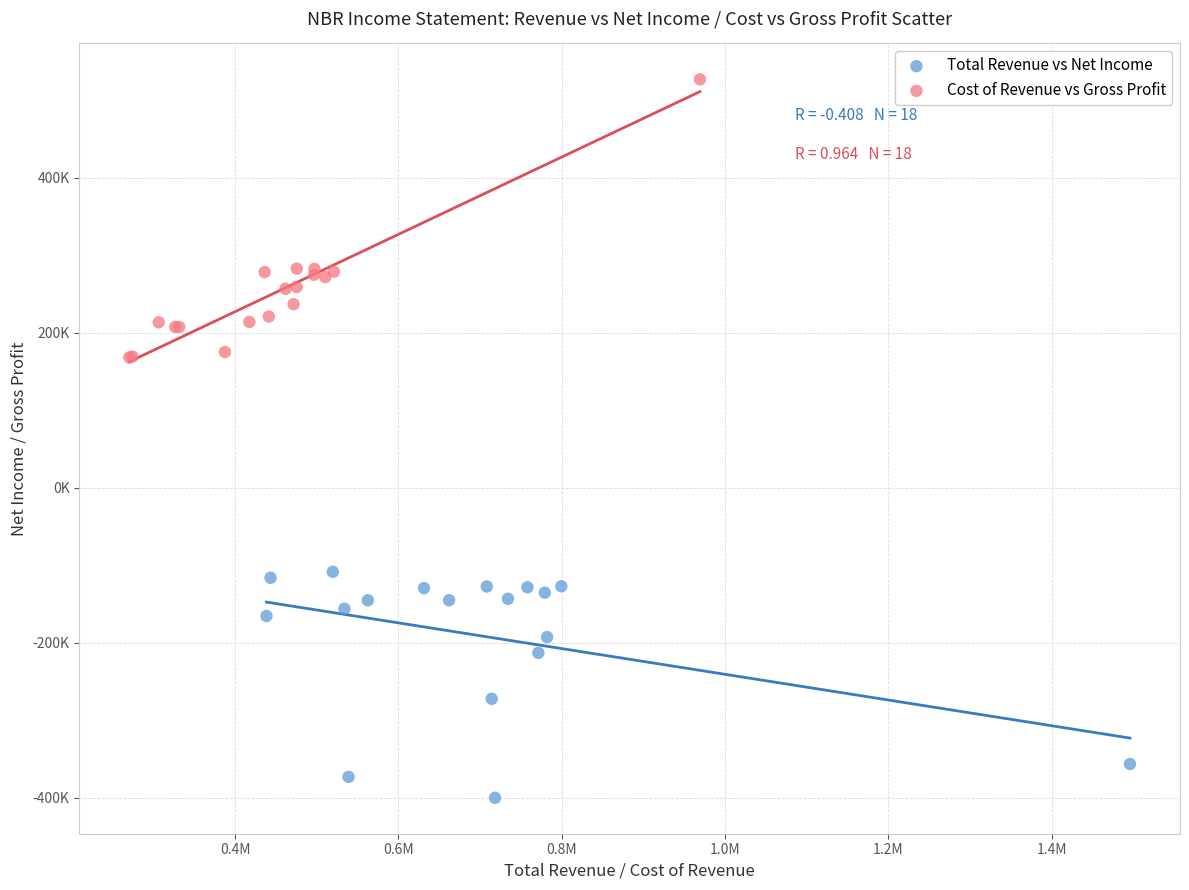

Which series has the largest Y range (max minus min)?

Cost of Revenue vs Gross Profit